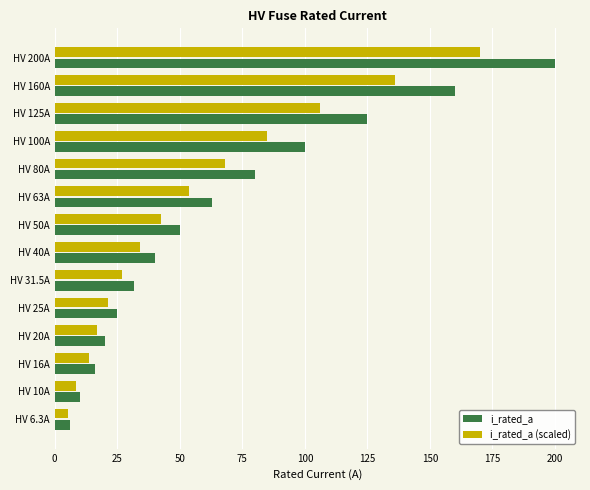

True or false: i_rated_a (scaled) has a value of 181.8 at HV 160A.

False